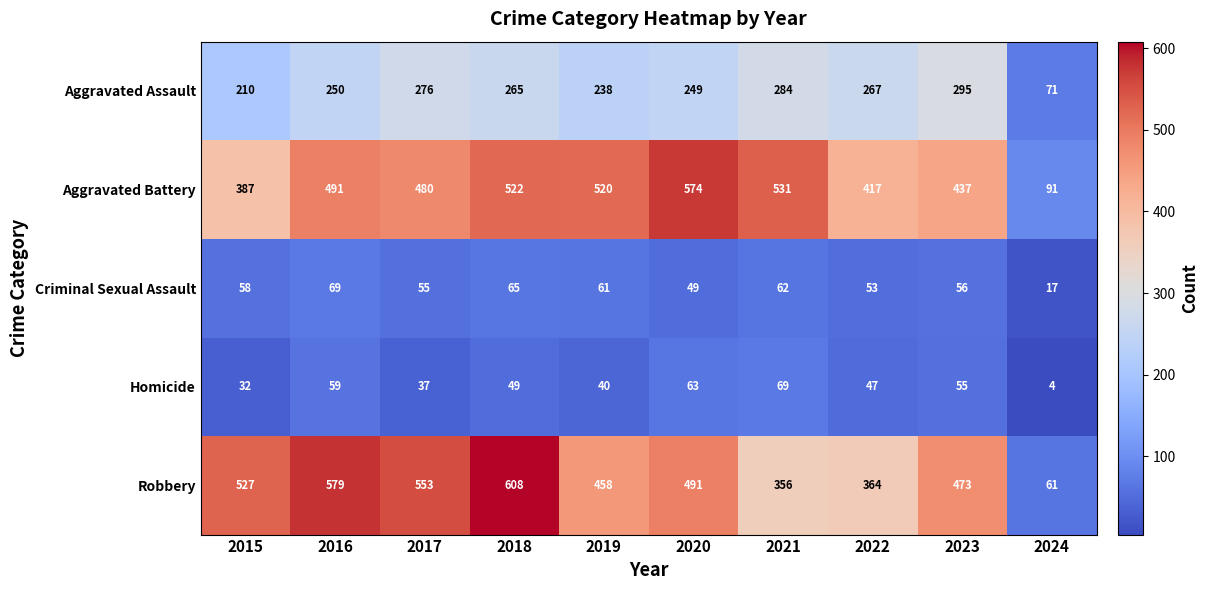

How many series are shown in this chart?

5